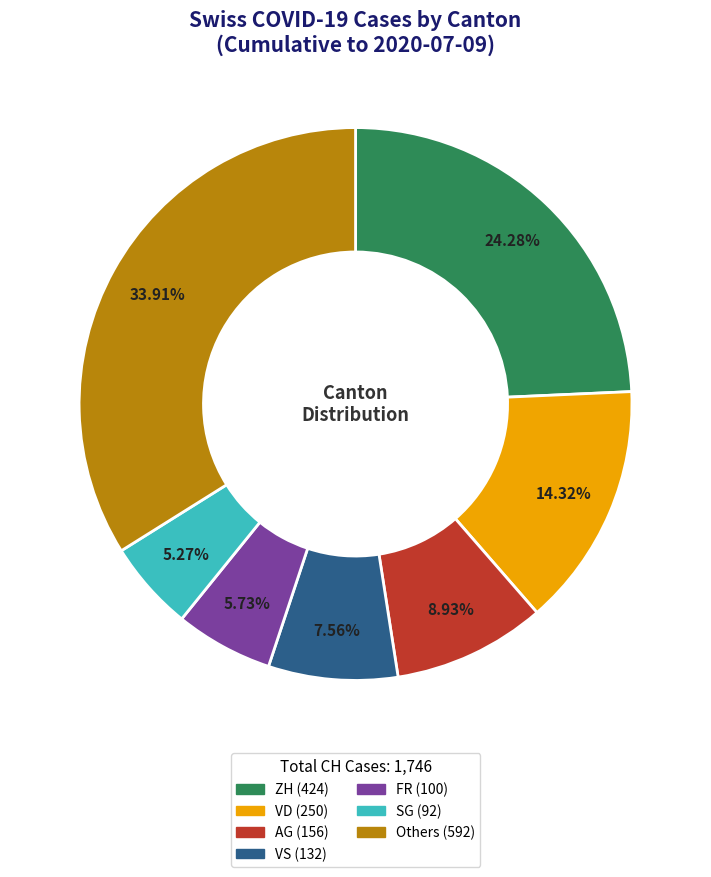

Is there any slice that represents more than half of the pie?

No